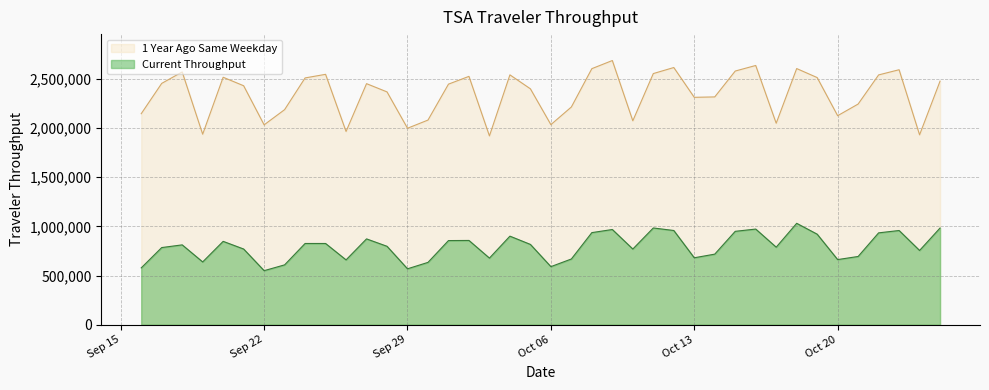

Reading left to right, what are all the values shown in this chart?

Total_Traveler_Throughput: 2020-10-25=983745	2020-10-24=755287	2020-10-23=958437	2020-10-22=934386	2020-10-21=694150	2020-10-20=662484	2020-10-19=921031	2020-10-18=1031505	2020-10-17=788743	2020-10-16=973046	2020-10-15=950024	2020-10-14=717940	2020-10-13=680894	2020-10-12=958440	2020-10-11=984234	2020-10-10=769868	2020-10-09=968545	2020-10-08=936915	2020-10-07=668519	2020-10-06=590766	2020-10-05=816838	2020-10-04=900911	2020-10-03=677661	2020-10-02=857186	2020-10-01=855908	2020-09-30=634046	2020-09-29=568688	2020-09-28=797699	2020-09-27=873038	2020-09-26=659350	2020-09-25=826329	2020-09-24=826316	2020-09-23=608726	2020-09-22=549741	2020-09-21=769936	2020-09-20=847968	2020-09-19=638575	2020-09-18=812214	2020-09-17=784746	2020-09-16=577847
Total_Traveler_Throughput_1_Year_Ago: 2020-10-25=2478287	2020-10-24=1931971	2020-10-23=2594337	2020-10-22=2541581	2020-10-21=2245199	2020-10-20=2126637	2020-10-19=2514673	2020-10-18=2606266	2020-10-17=2049855	2020-10-16=2637667	2020-10-15=2581007	2020-10-14=2317763	2020-10-13=2313632	2020-10-12=2616771	2020-10-11=2555333	2020-10-10=2074718	2020-10-09=2688032	2020-10-08=2605291	2020-10-07=2215233	2020-10-06=2035628	2020-10-05=2400153	2020-10-04=2542118	2020-10-03=1921185	2020-10-02=2526835	2020-10-01=2447687	2020-09-30=2082179	2020-09-29=1998980	2020-09-28=2368818	2020-09-27=2452596	2020-09-26=1966234	2020-09-25=2547611	2020-09-24=2510926	2020-09-23=2188236	2020-09-22=2033490	2020-09-21=2431388	2020-09-20=2517826	2020-09-19=1938402	2020-09-18=2571924	2020-09-17=2455410	2020-09-16=2146857